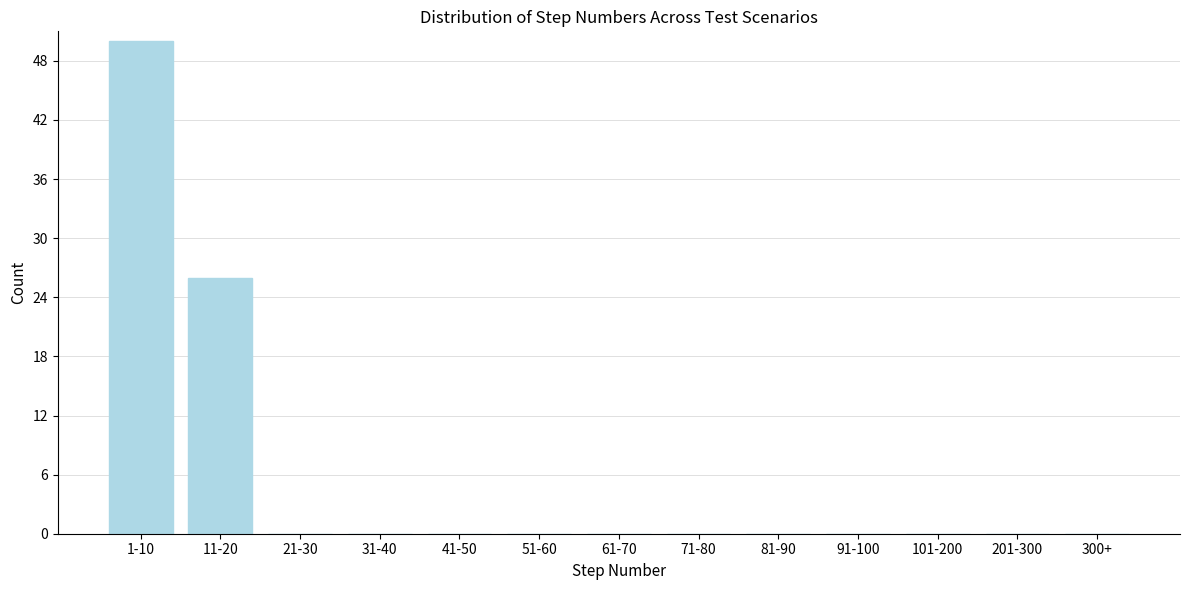

Reading left to right, extract all data points from this chart.

1-10=50	11-20=26	21-30=0	31-40=0	41-50=0	51-60=0	61-70=0	71-80=0	81-90=0	91-100=0	101-200=0	201-300=0	300+=0